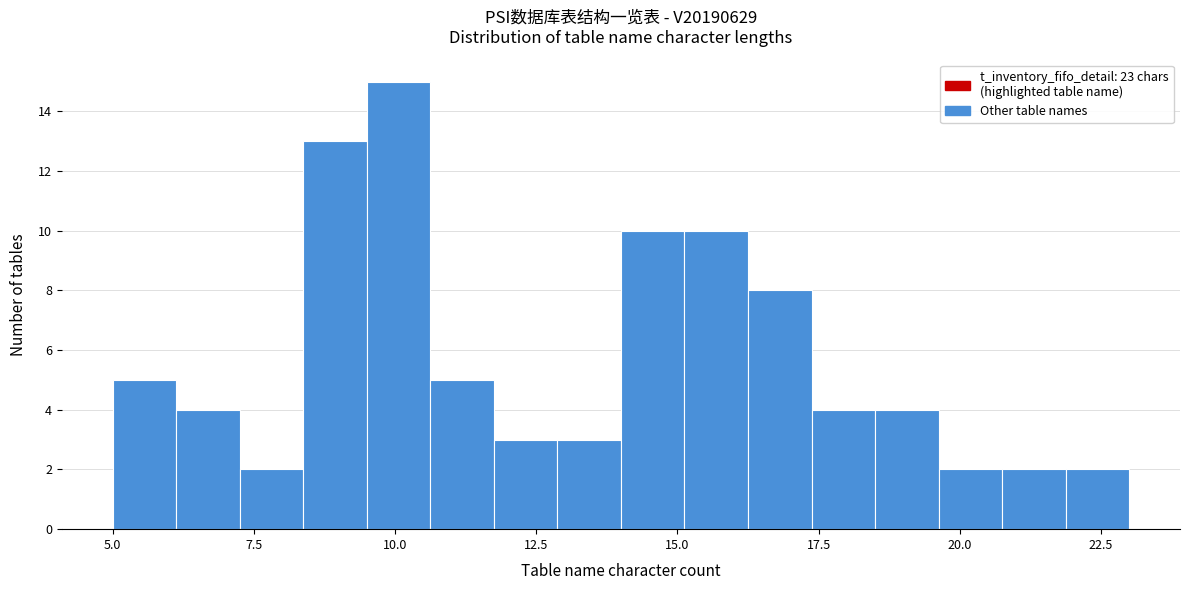

Around what value on the x-axis is the tallest bar? Give the approximate position of its centre, as read against the axis.

10.0